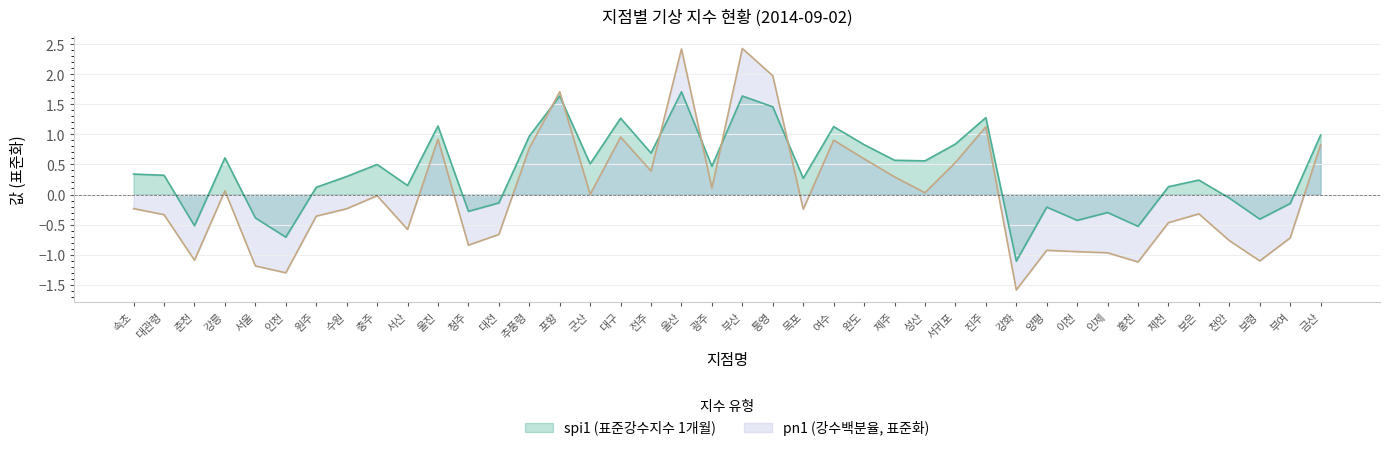

At which label does spi1 first exceed 0?

속초